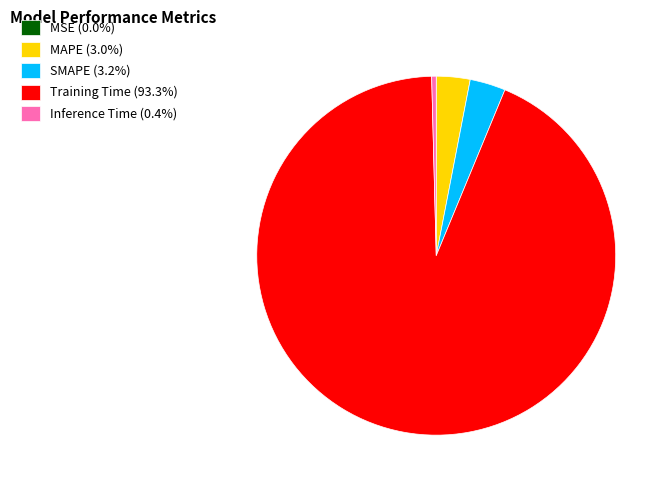

Combined, do MAPE (3.0%) and Inference Time (0.4%) account for over 50%?

No